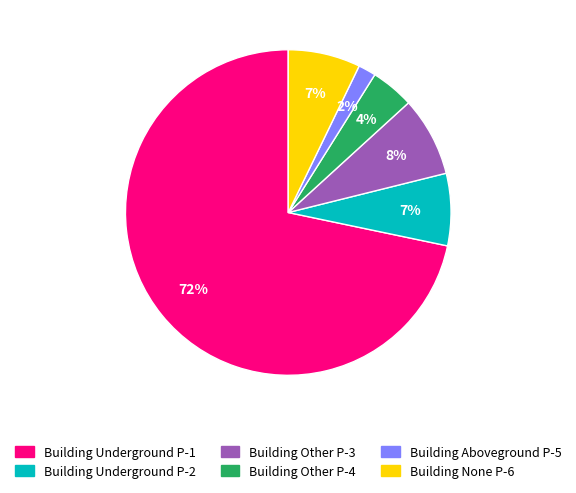

To the nearest percent, what is the average slice percentage?

17%